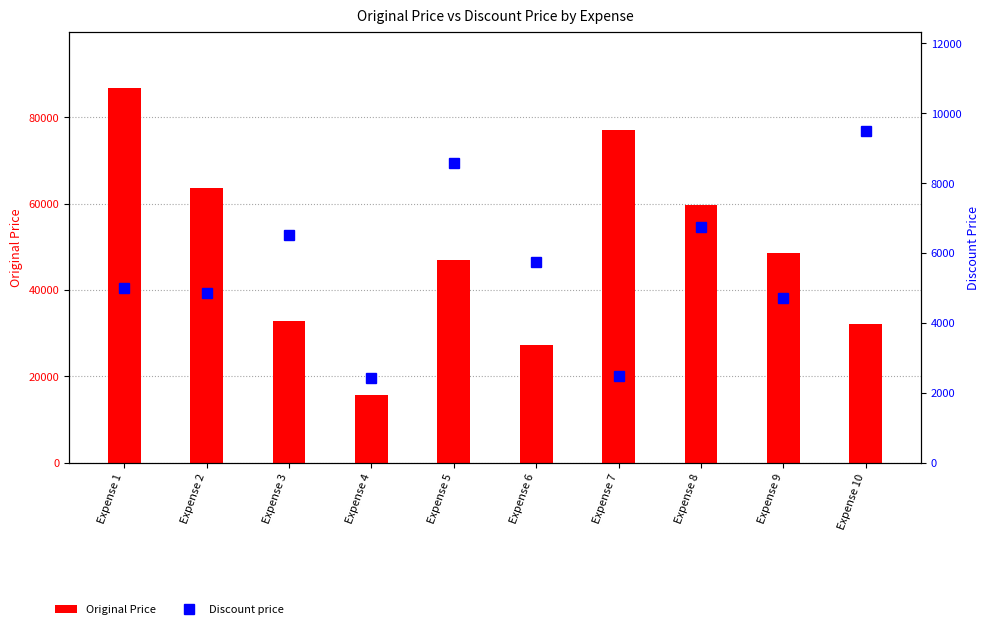

The Discount price series shows 5743 at Expense 6. True or false?

True